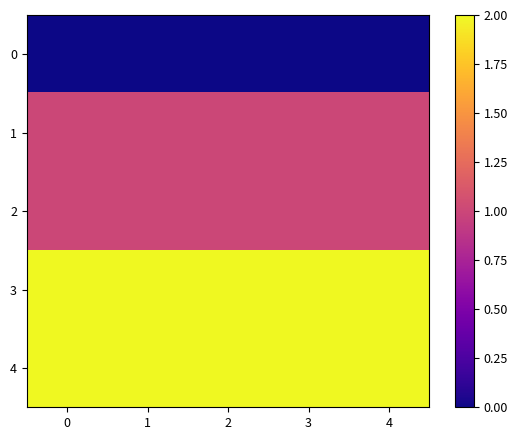

Count the number of categories in the chart.

5